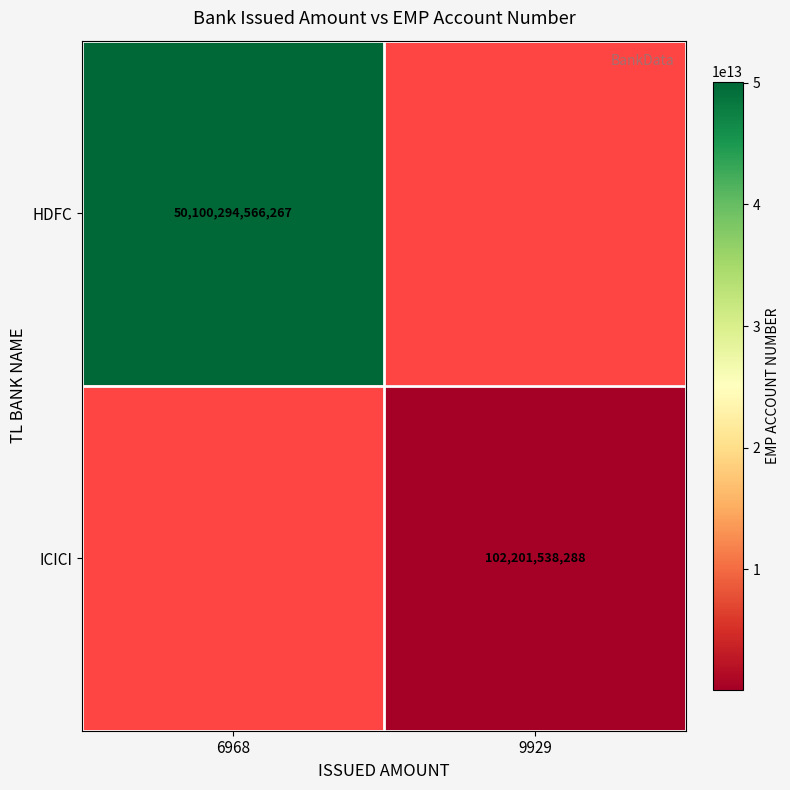

The HDFC series shows 18674523479051 at 6968. True or false?

False